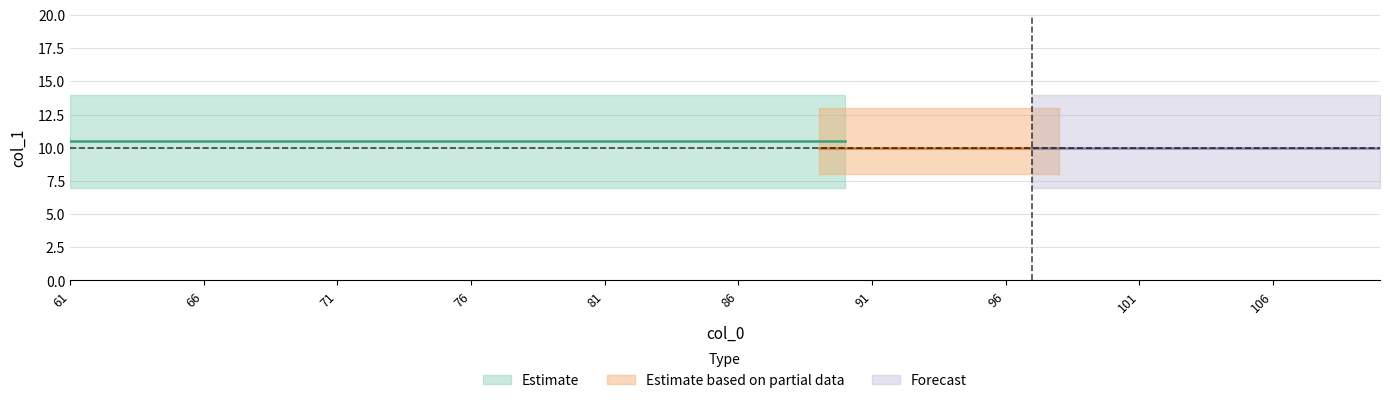

Count the number of categories in the chart.

20